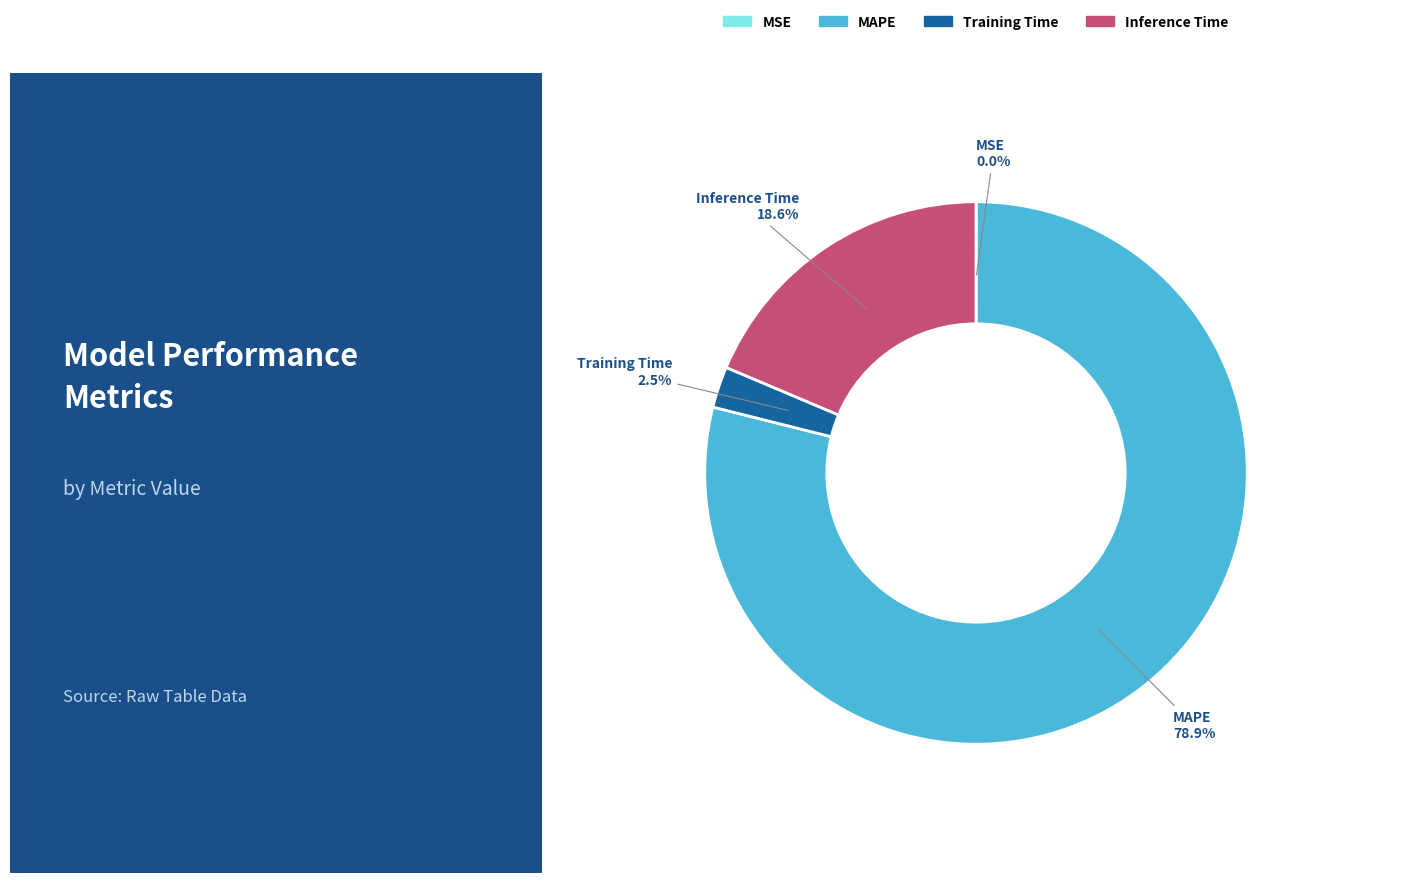

What portion of the pie excludes Inference Time?

81.4%